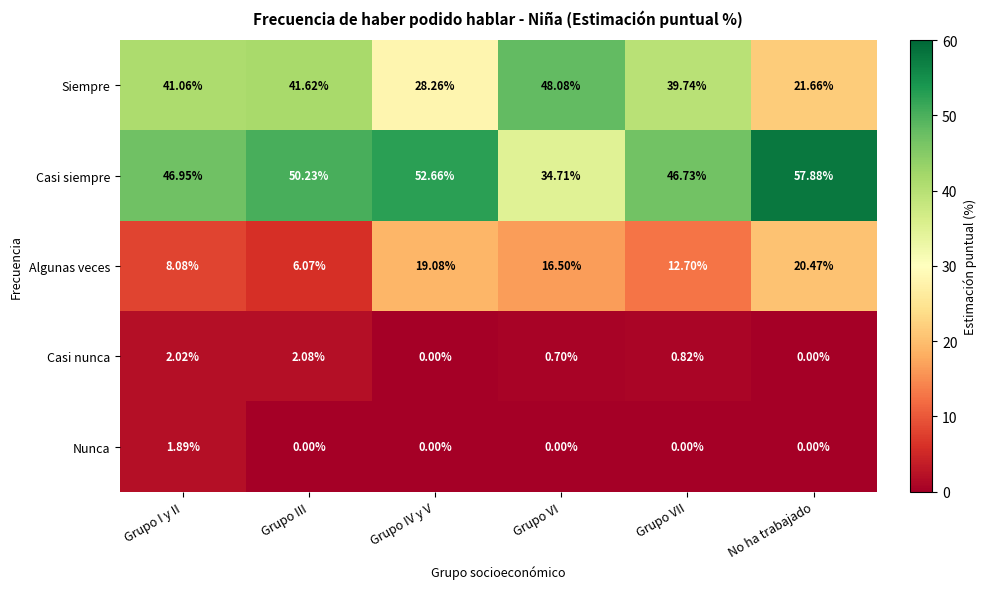

At which label does Casi siempre reach its minimum?

Grupo VI